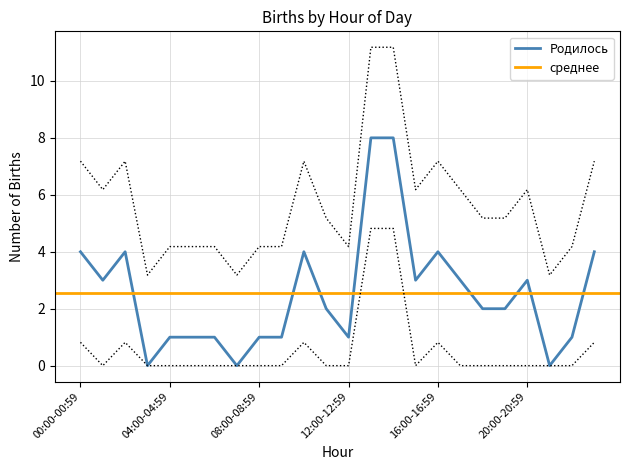

What is the label of the 18th point from the right?

06:00-06:59